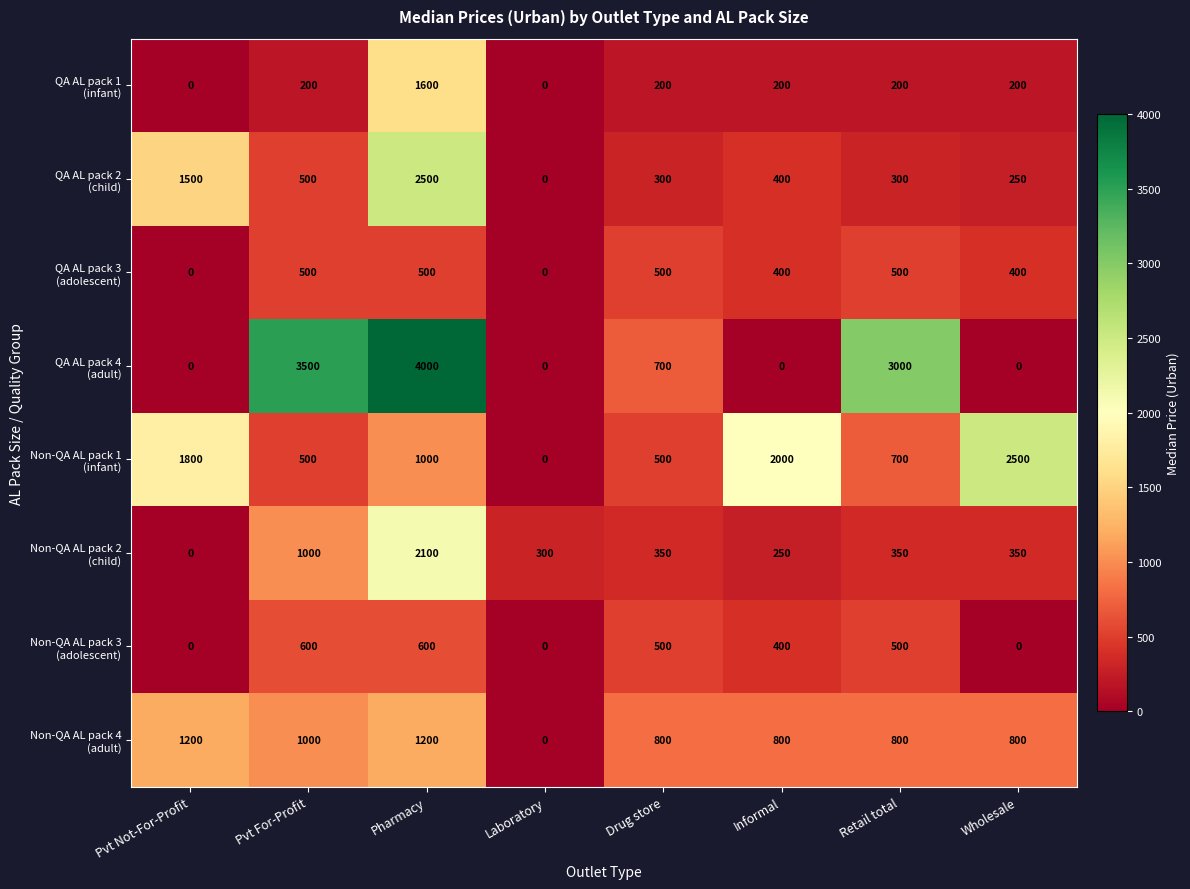

At which category is the sum across all series the highest?

Pharmacy